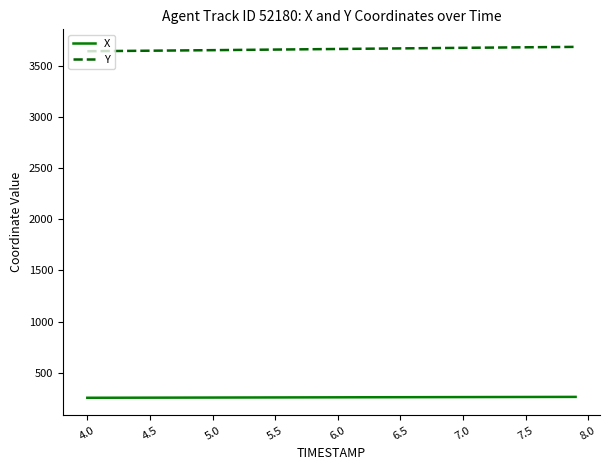

Rank the series by their average value, from highest to lowest.

Y, X